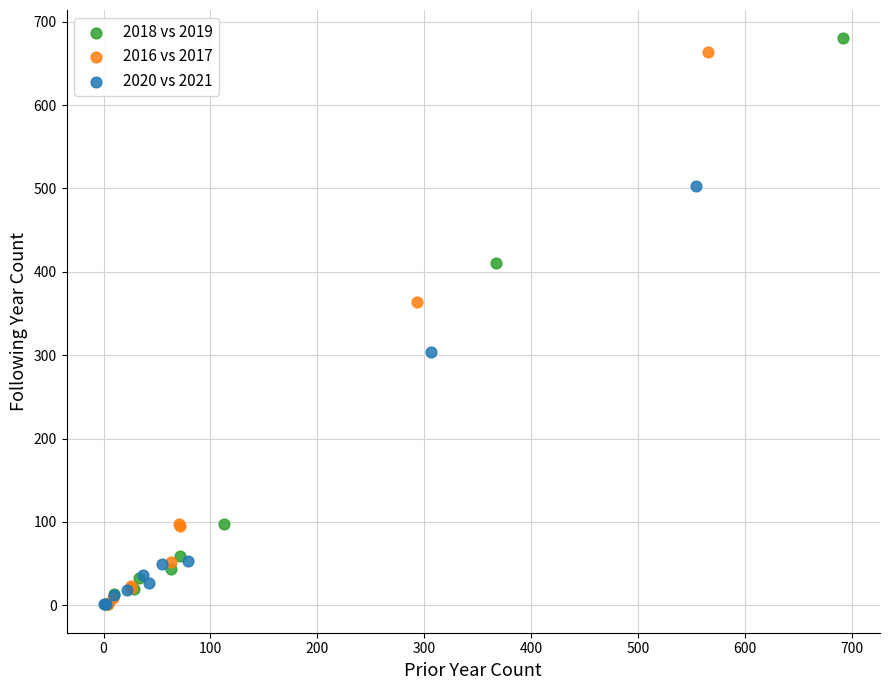

What are all the series names shown in the legend?

2018 vs 2019, 2016 vs 2017, 2020 vs 2021